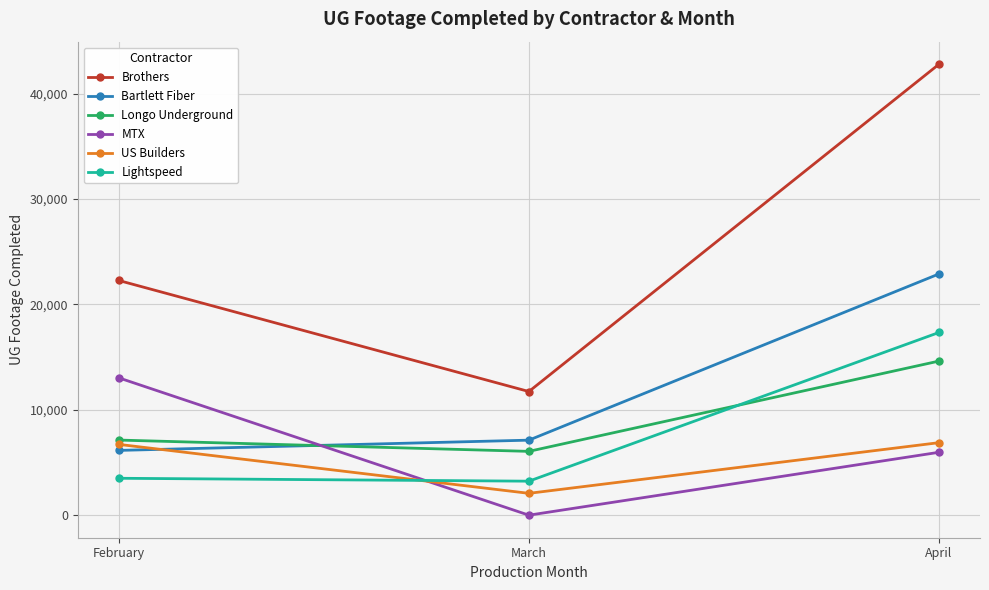

Which series changed the most between February and March?

MTX